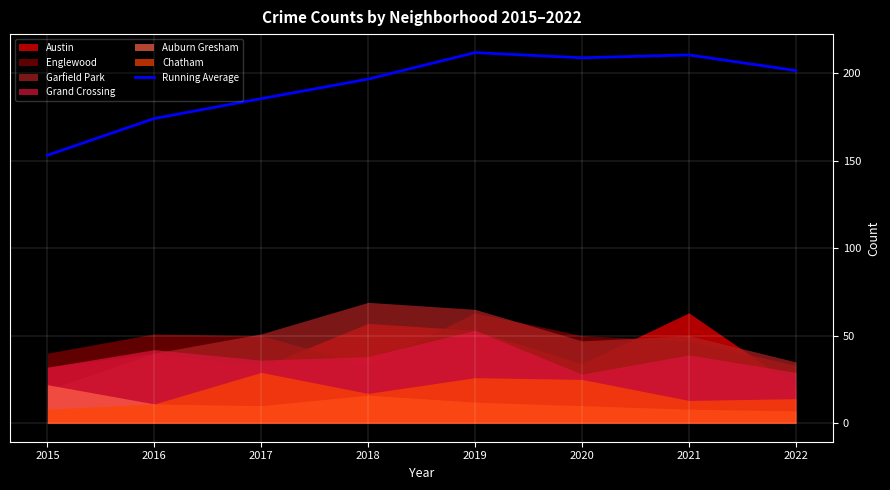

The chart shows a value of 49.2 at 2015. True or false?

False